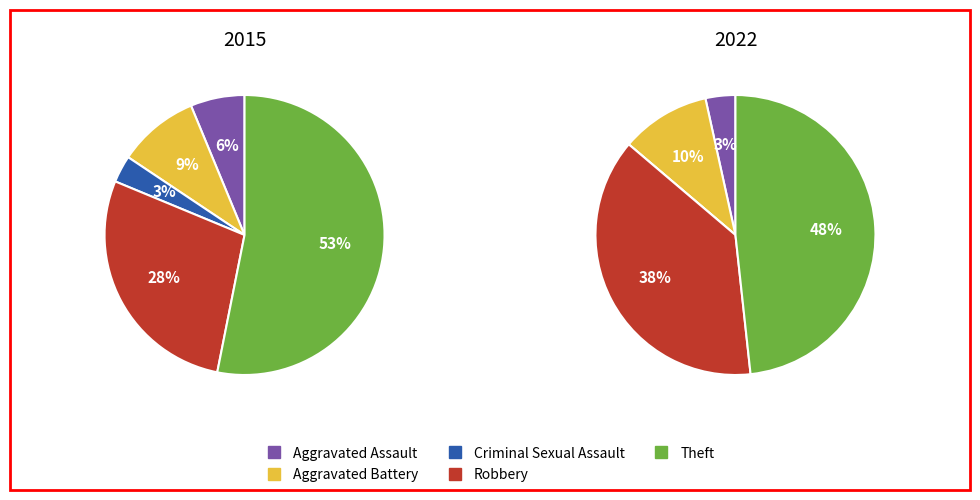

Which series has the widest spread of values?

2015